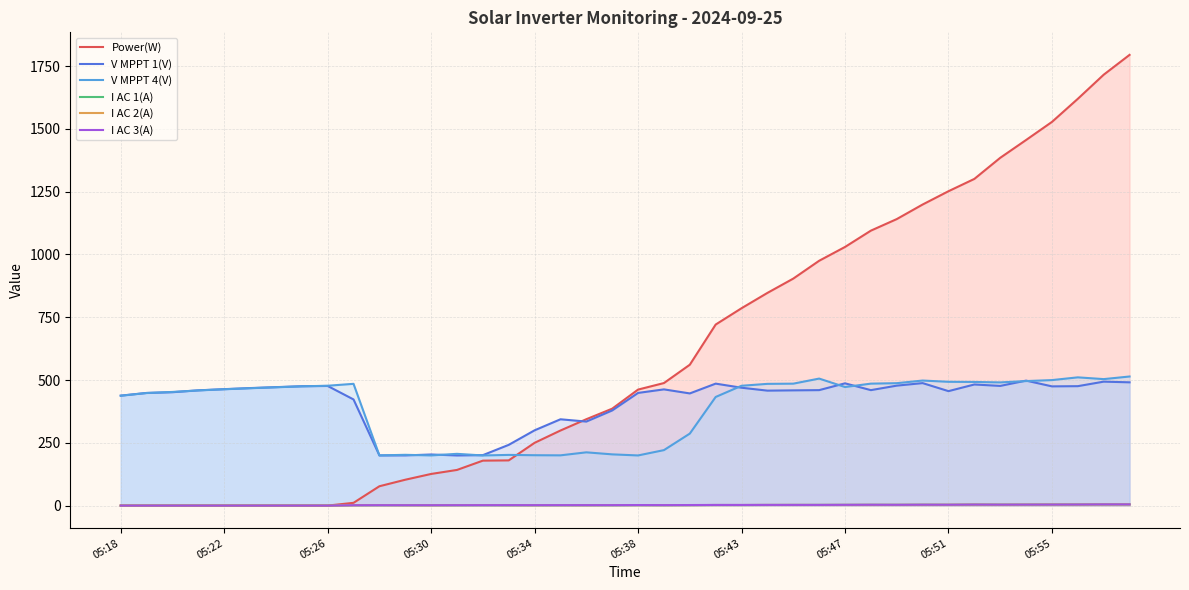

Which series has the largest total across all categories?

Power(W)